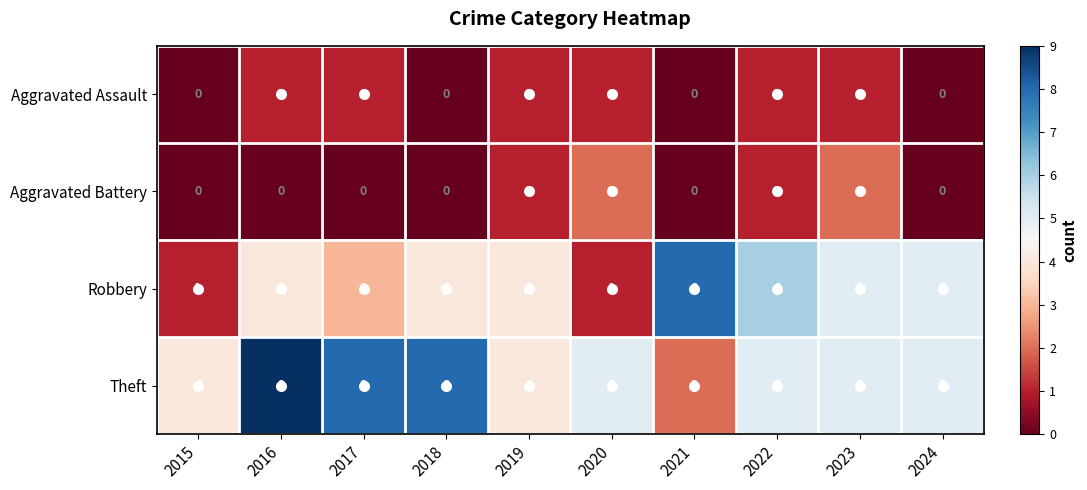

How many Aggravated Assault values are between 0 and 1?

10